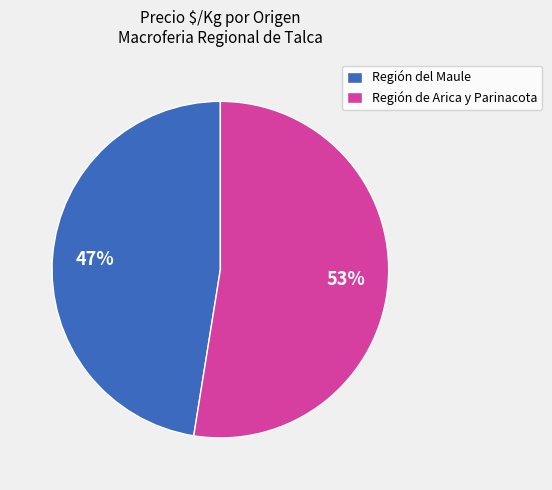

To the nearest percent, what portion does Región del Maule represent?

47%